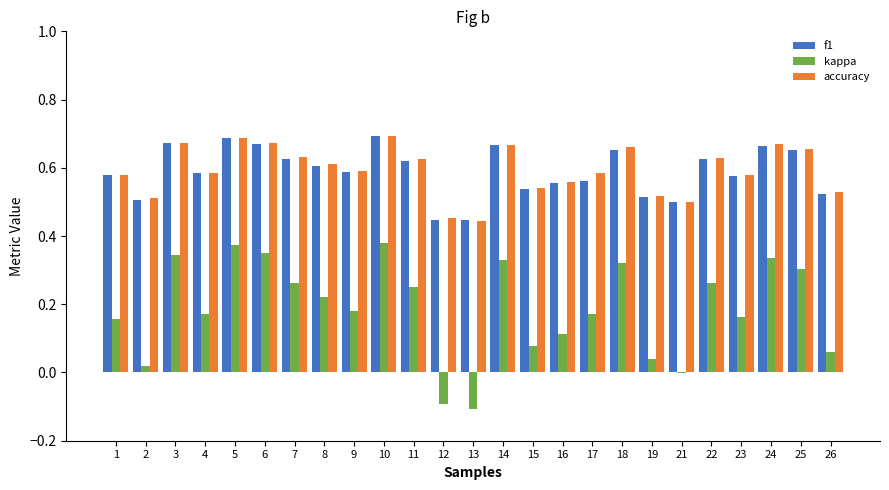

The value of kappa at 25 is 0.3. True or false?

True